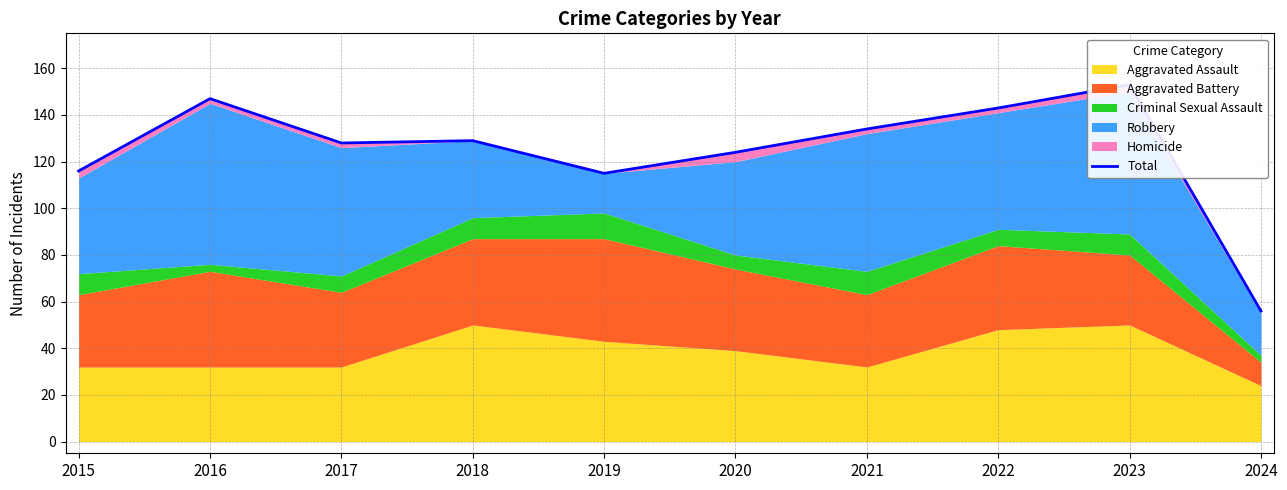

Where is the first local minimum?

2017